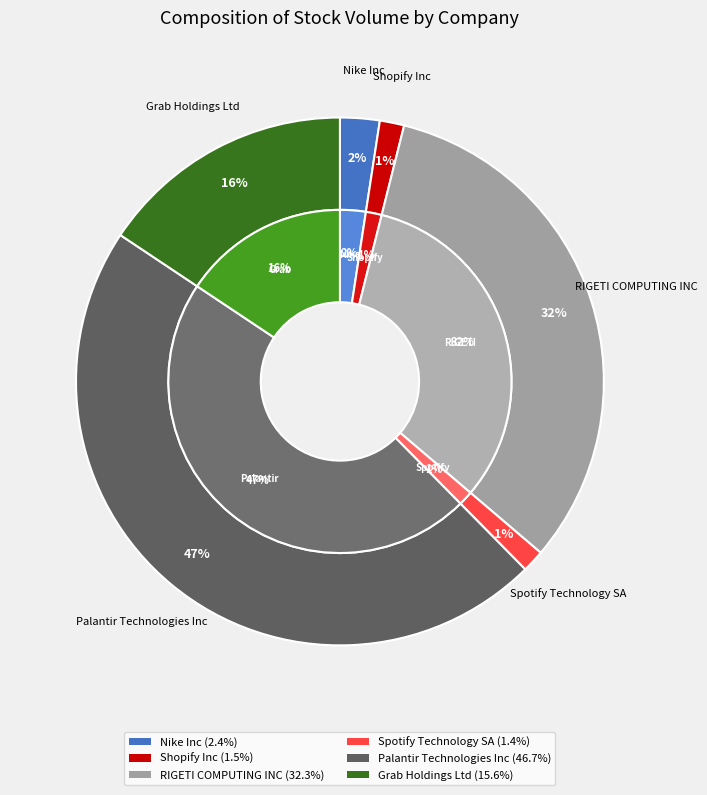

What is the total percentage of Spotify Technology SA and Grab Holdings Ltd?

17.0%